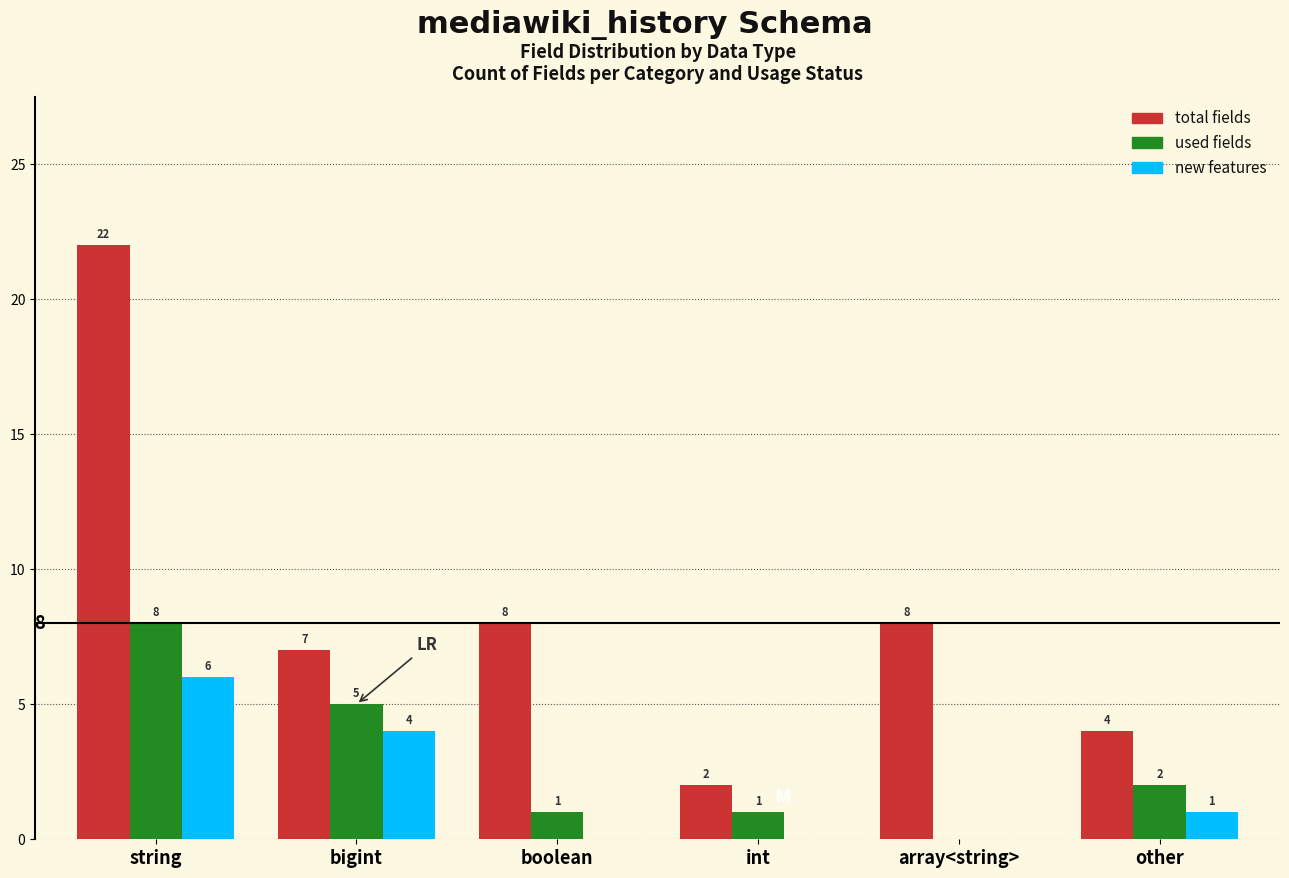

Which category has the highest value in the new features series?

string